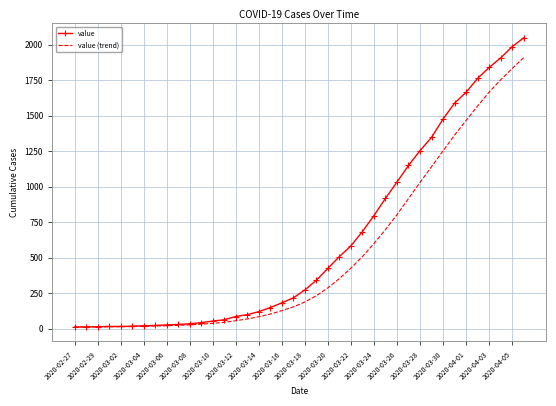

What is the smallest value displayed?

13.0